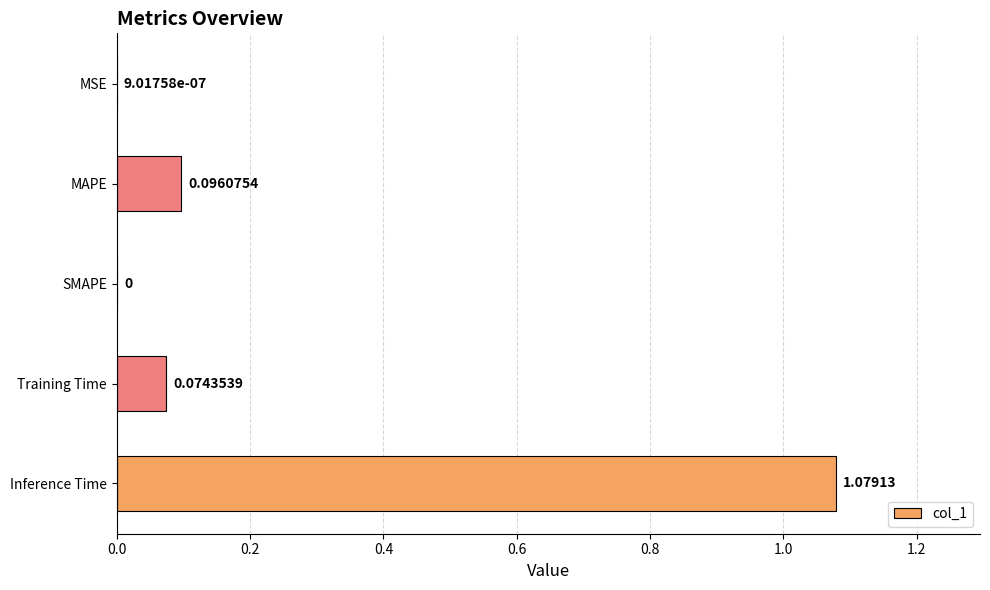

Which category has the highest value across all series?

Inference Time